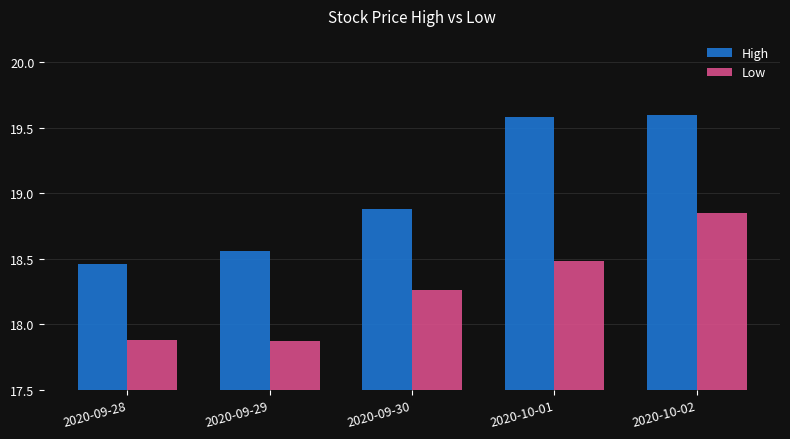

How many High values are between 18 and 19?

3